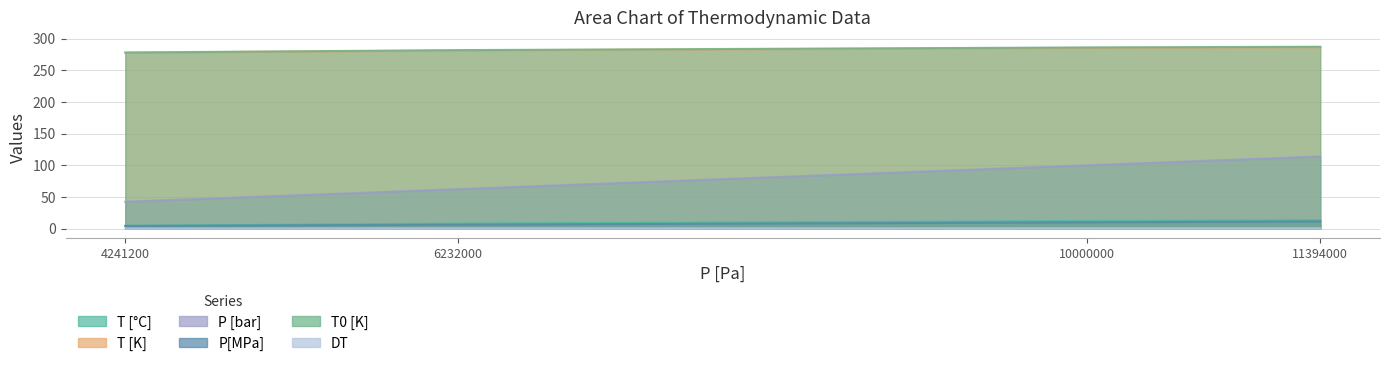

Is the value of P[MPa] at 10000000 greater than the value of DT at 11394000?

Yes